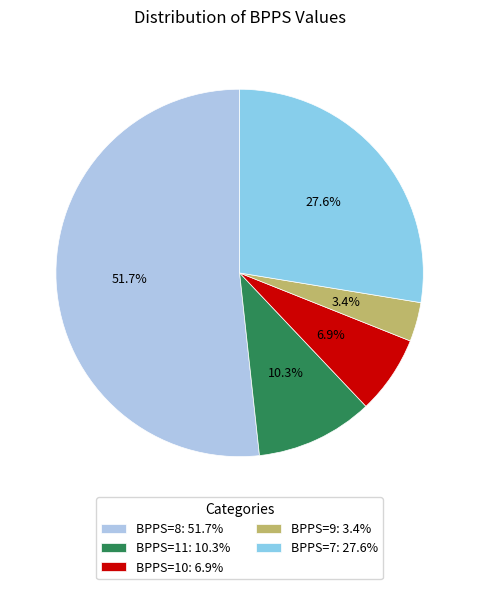

Count the number of slices in the pie.

5